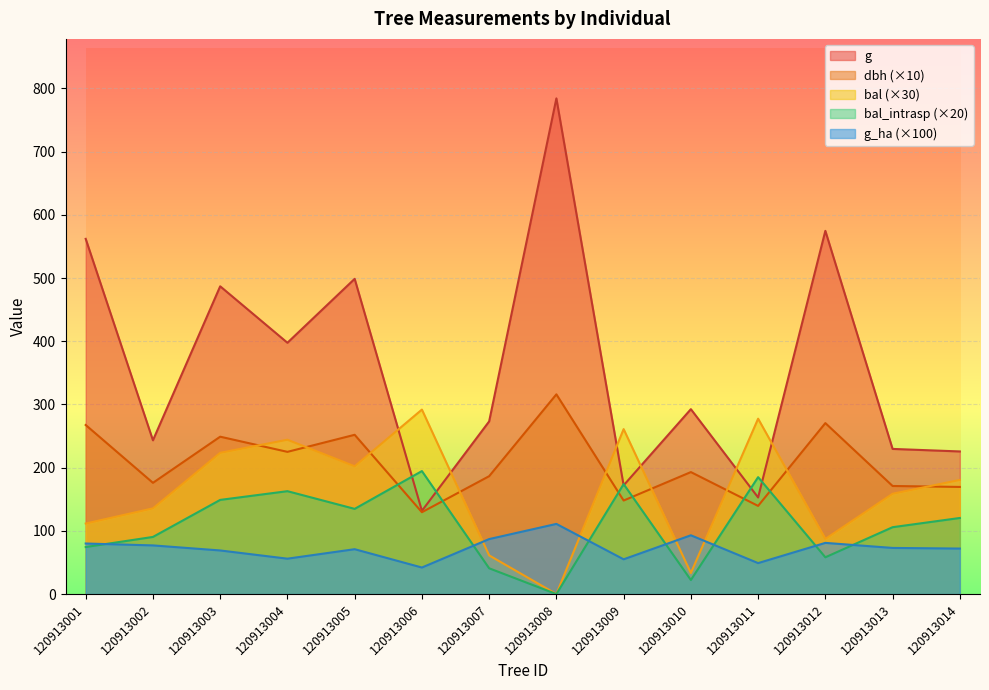

Reading right to left, extract all data points from this chart.

dbh: 120913014=169.5	120913013=171.0	120913012=270.5	120913011=139.5	120913010=193.0	120913009=148.0	120913008=316.0	120913007=186.5	120913006=129.5	120913005=252.0	120913004=225.0	120913003=249.0	120913002=176.0	120913001=267.5
g: 120913014=225.7	120913013=229.7	120913012=574.7	120913011=152.8	120913010=292.6	120913009=172.0	120913008=784.3	120913007=273.2	120913006=131.7	120913005=498.8	120913004=397.6	120913003=486.9	120913002=243.3	120913001=562.0
bal: 120913014=180.6	120913013=158.7	120913012=87.3	120913011=277.5	120913010=33.3	120913009=261.0	120913008=0.0	120913007=61.2	120913006=291.9	120913005=202.2	120913004=244.2	120913003=223.5	120913002=135.6	120913001=111.6
bal_intrasp: 120913014=120.4	120913013=105.8	120913012=58.2	120913011=185.0	120913010=22.2	120913009=174.0	120913008=0.0	120913007=40.8	120913006=194.6	120913005=134.8	120913004=162.8	120913003=149.0	120913002=90.4	120913001=74.4
g_ha: 120913014=72.0	120913013=73.0	120913012=81.0	120913011=49.0	120913010=93.0	120913009=55.0	120913008=111.0	120913007=87.0	120913006=42.0	120913005=71.0	120913004=56.0	120913003=69.0	120913002=77.0	120913001=80.0